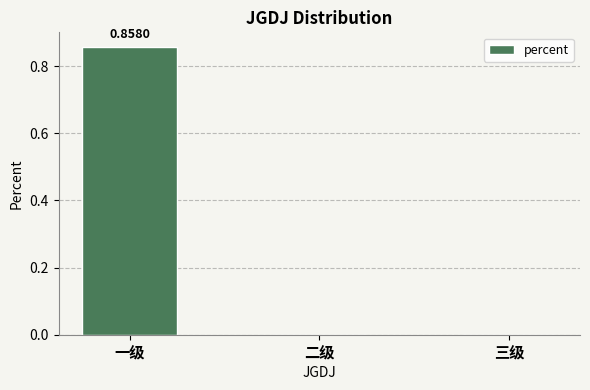

How many categories are shown in the chart?

3